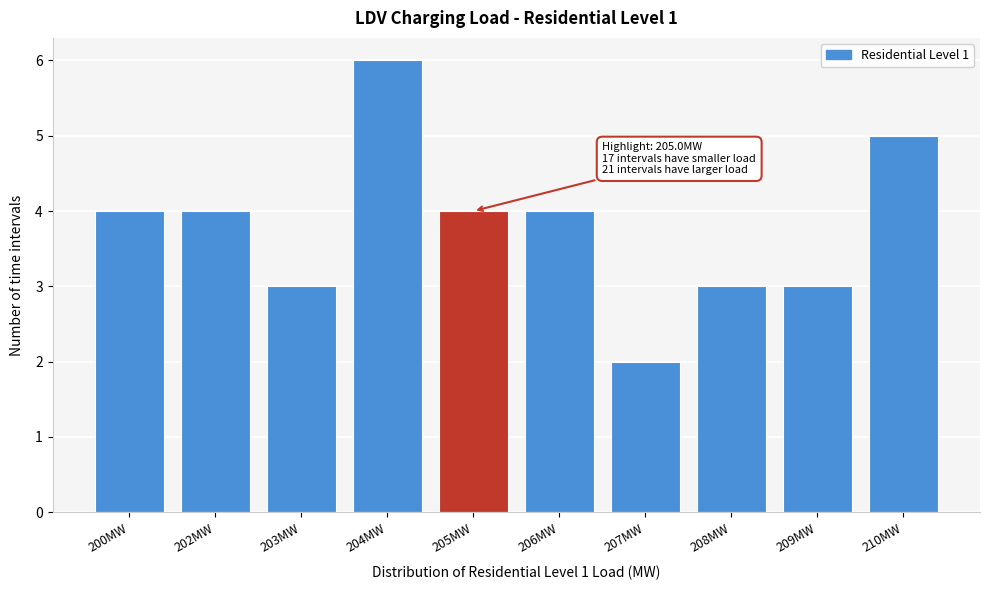

Reading right to left, list all the values displayed in this chart.

210MW=5	209MW=3	208MW=3	207MW=2	206MW=4	205MW=4	204MW=6	203MW=3	202MW=4	200MW=4